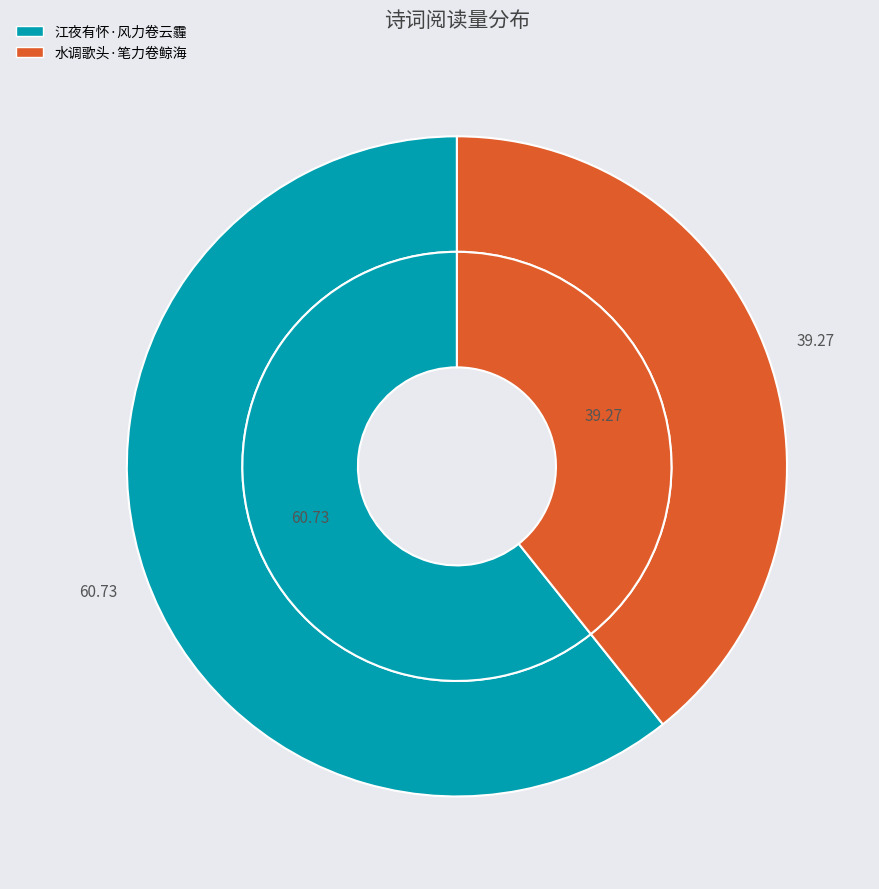

The 江夜有怀·风力卷云霾 slice represents 61% of the pie. True or false?

True